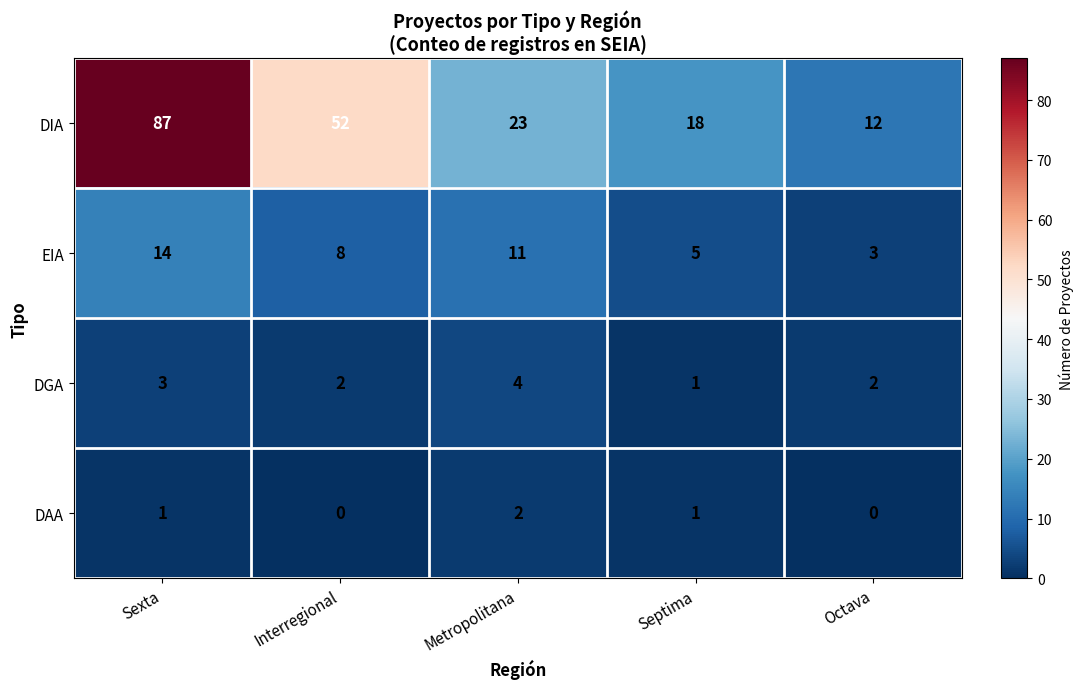

Rank the series at Interregional from highest to lowest value.

DIA, EIA, DGA, DAA